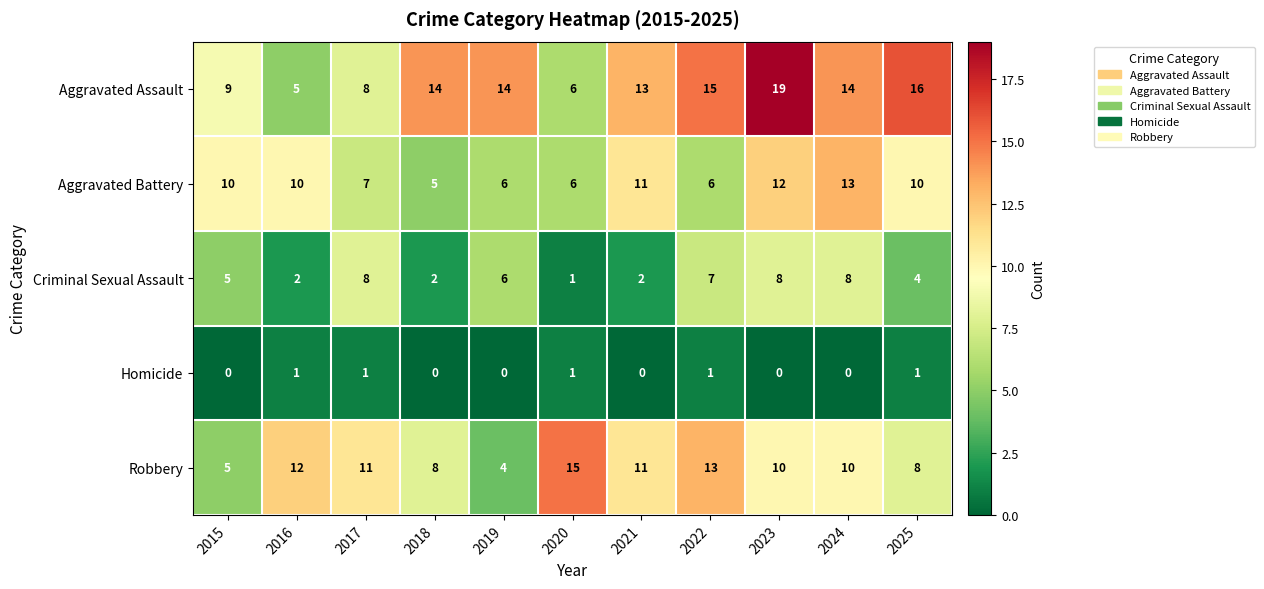

How many categories are shown in the chart?

11